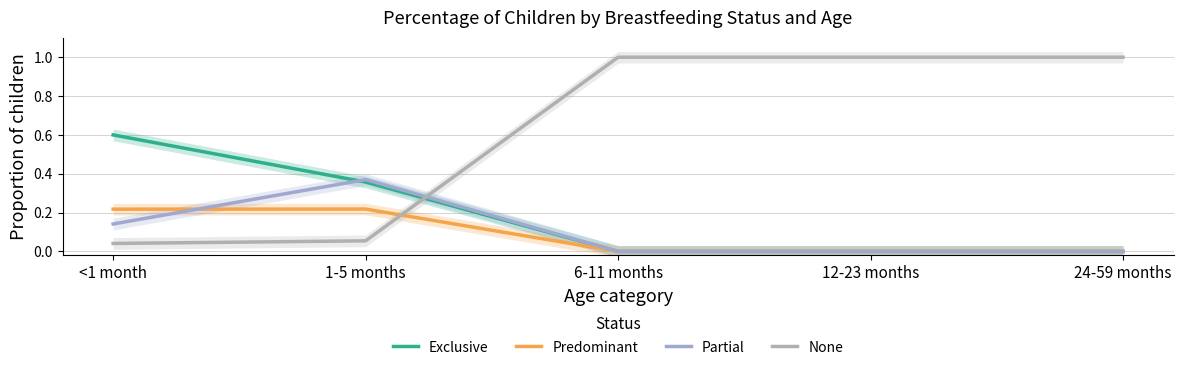

Which category has the highest value across all series?

6-11 months